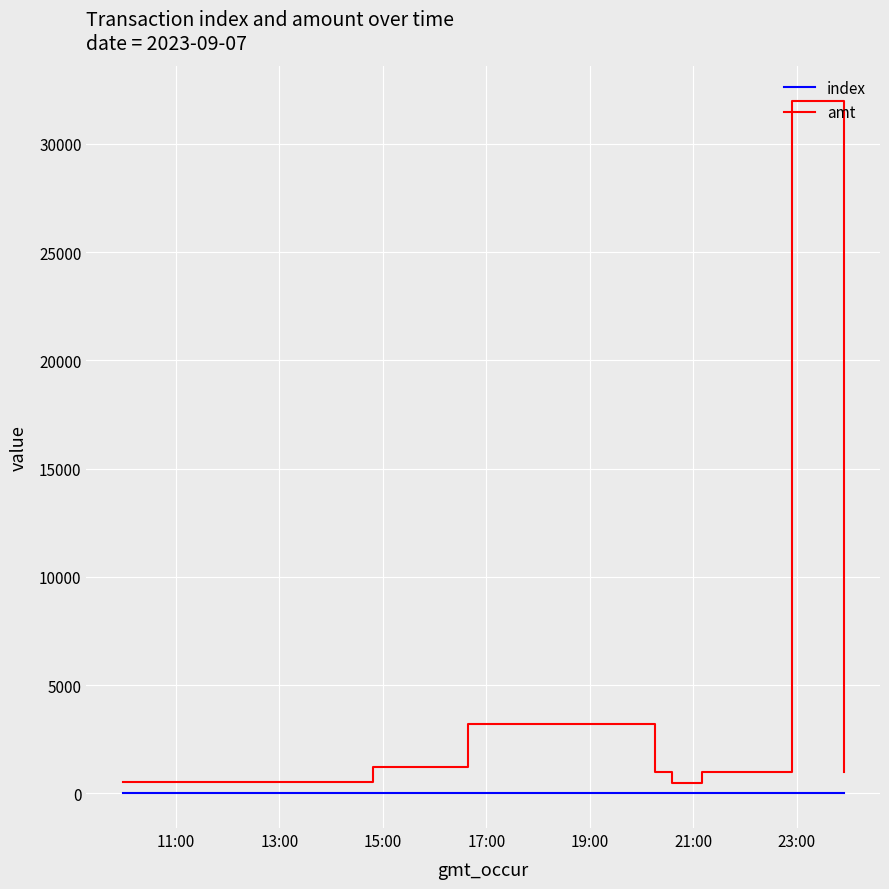

Rank the series by their maximum value, from lowest to highest.

index, amt